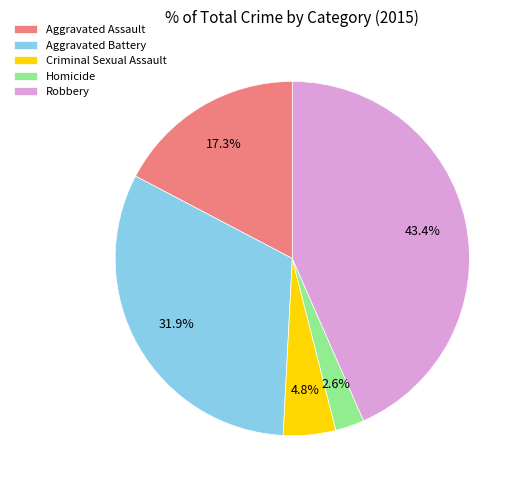

Is there any slice that represents more than half of the pie?

No